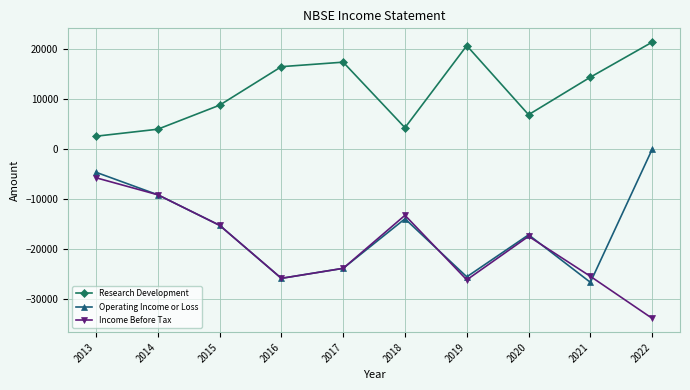

Which series has the largest range (max minus min)?

Income Before Tax